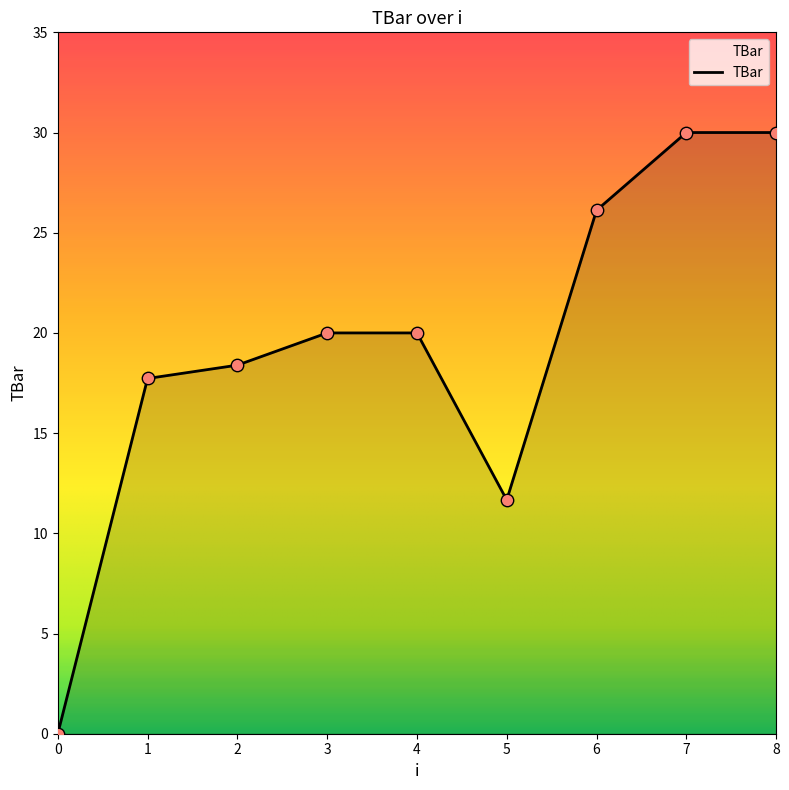

Between 8 and 3, which is larger?

8